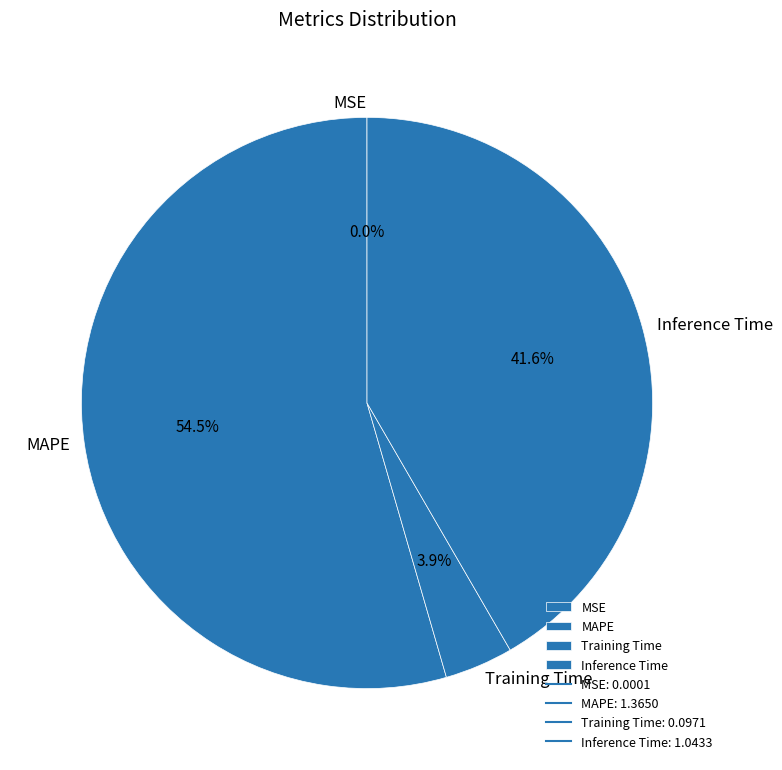

Does MAPE represent more than half of the total?

Yes